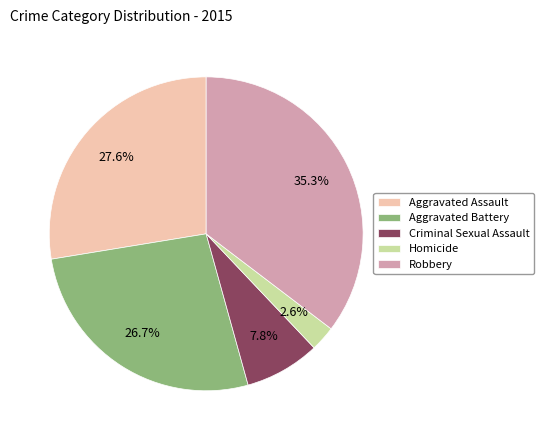

What is the smallest slice in the pie chart?

Homicide